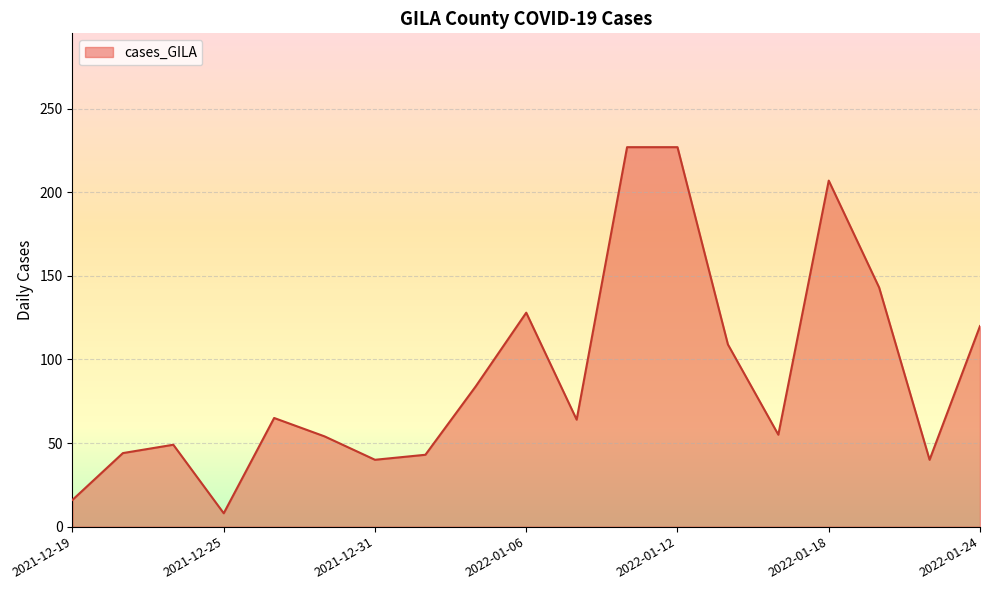

What is the difference between the maximum and minimum values?

219